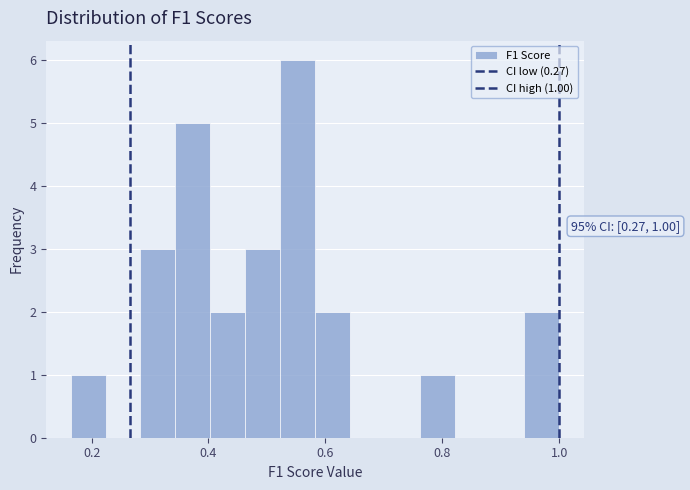

Around what value on the x-axis is the tallest bar? Give the approximate position of its centre, as read against the axis.

0.56